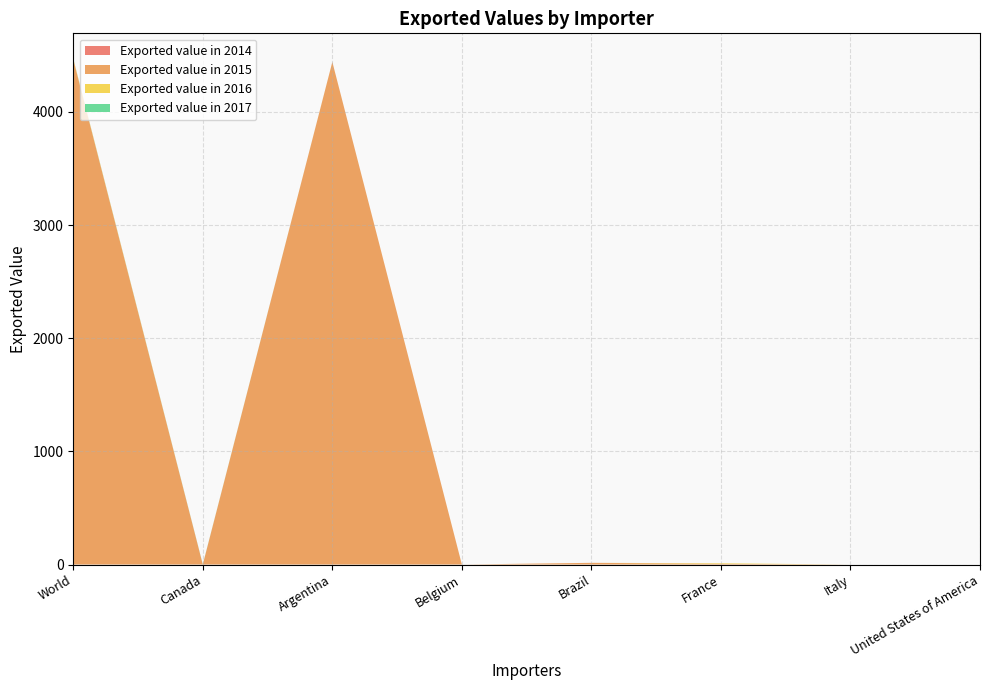

Reading left to right, transcribe all the data shown in this chart.

Exported value in 2014: World=0	Canada=0	Argentina=0	Belgium=0	Brazil=0	France=0	Italy=0	United States of America=0
Exported value in 2015: World=4464	Canada=0	Argentina=4442	Belgium=0	Brazil=15	France=6	Italy=0	United States of America=0
Exported value in 2016: World=5	Canada=0	Argentina=0	Belgium=0	Brazil=0	France=5	Italy=0	United States of America=0
Exported value in 2017: World=2	Canada=2	Argentina=0	Belgium=0	Brazil=0	France=0	Italy=0	United States of America=0